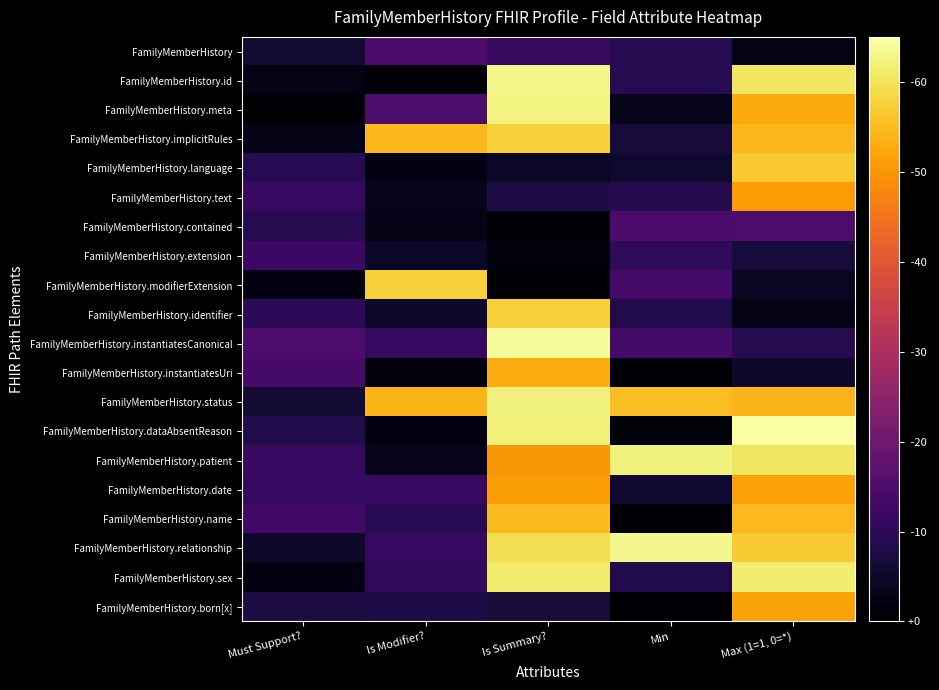

Which series has the largest total across all categories?

FamilyMemberHistory.status